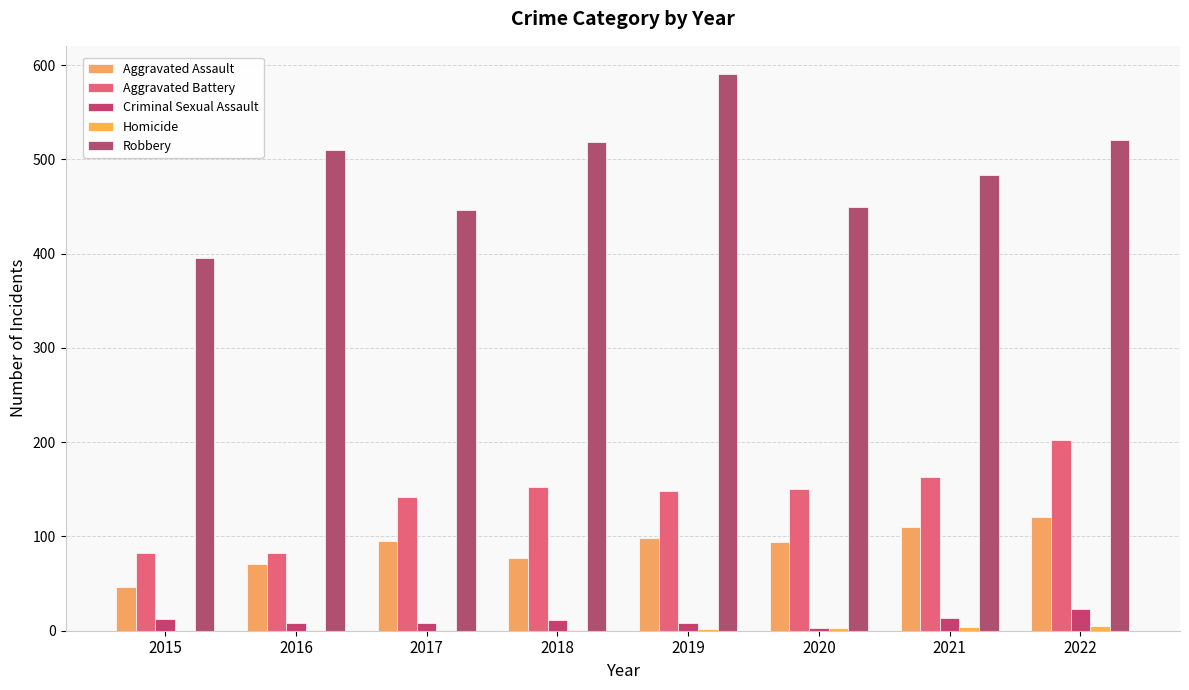

What is the difference between the maximum and second lowest values in the Robbery series?

145